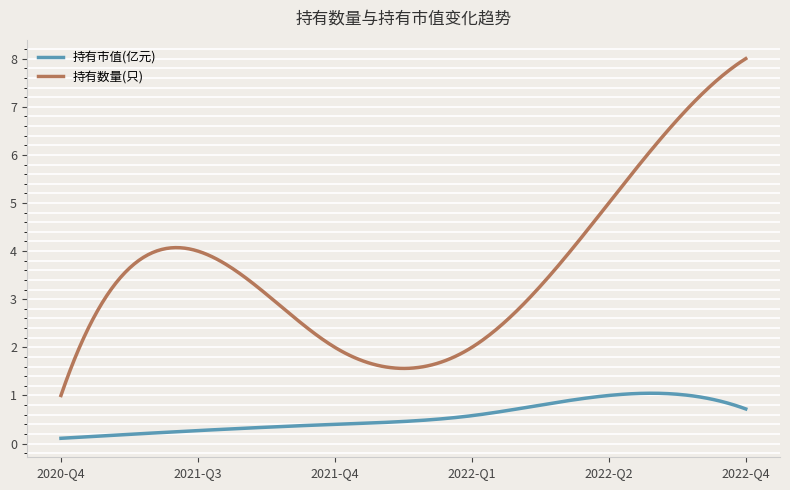

Which series has the largest total across all categories?

持有数量(只)